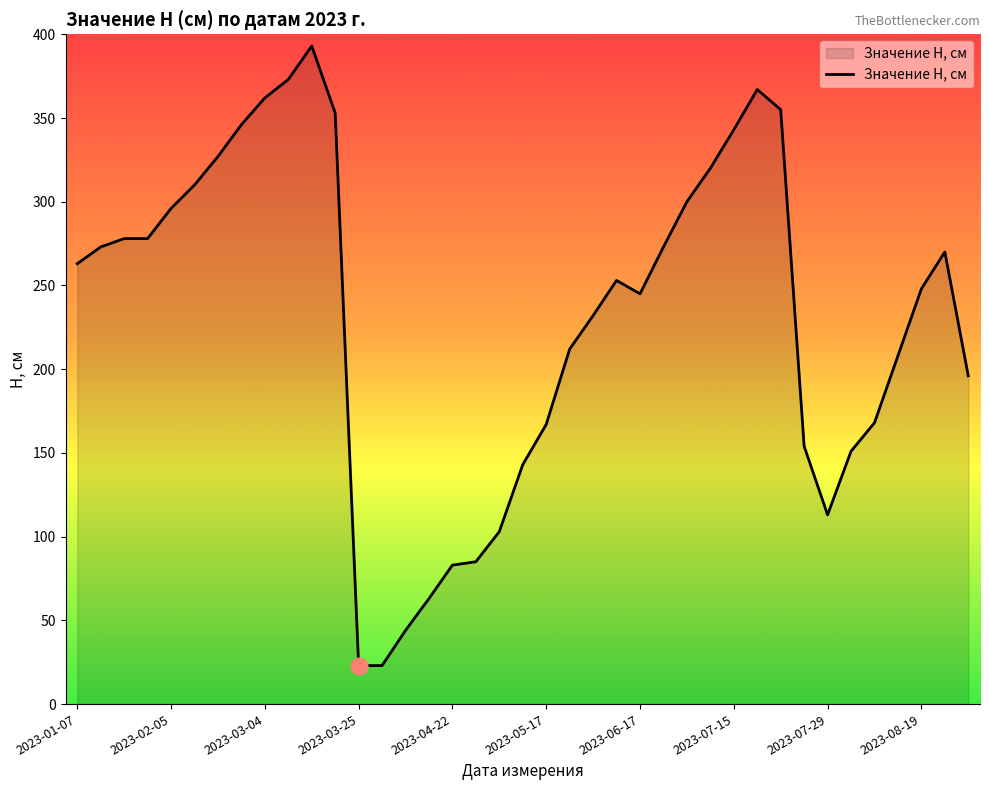

What is the greatest value displayed?

393